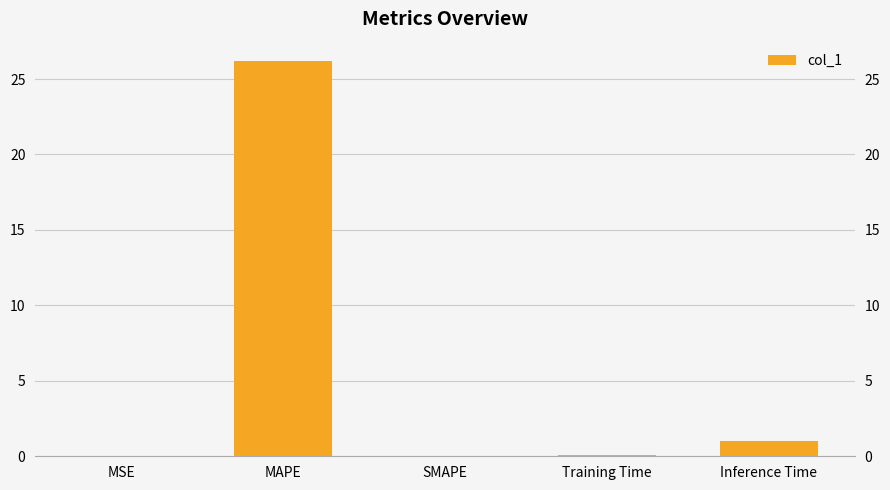

Between MSE and Inference Time, which is larger?

Inference Time